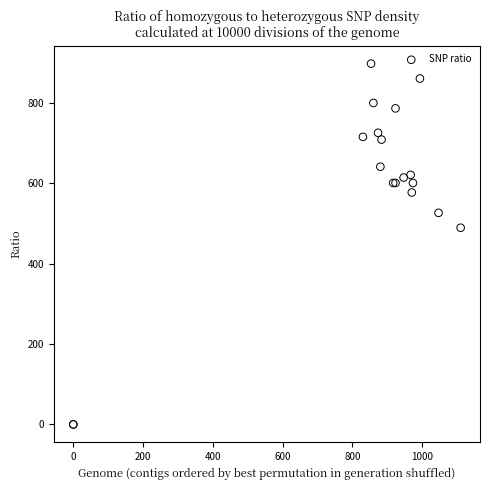

What Y value in the scatter plot is closest to 448?

489.4